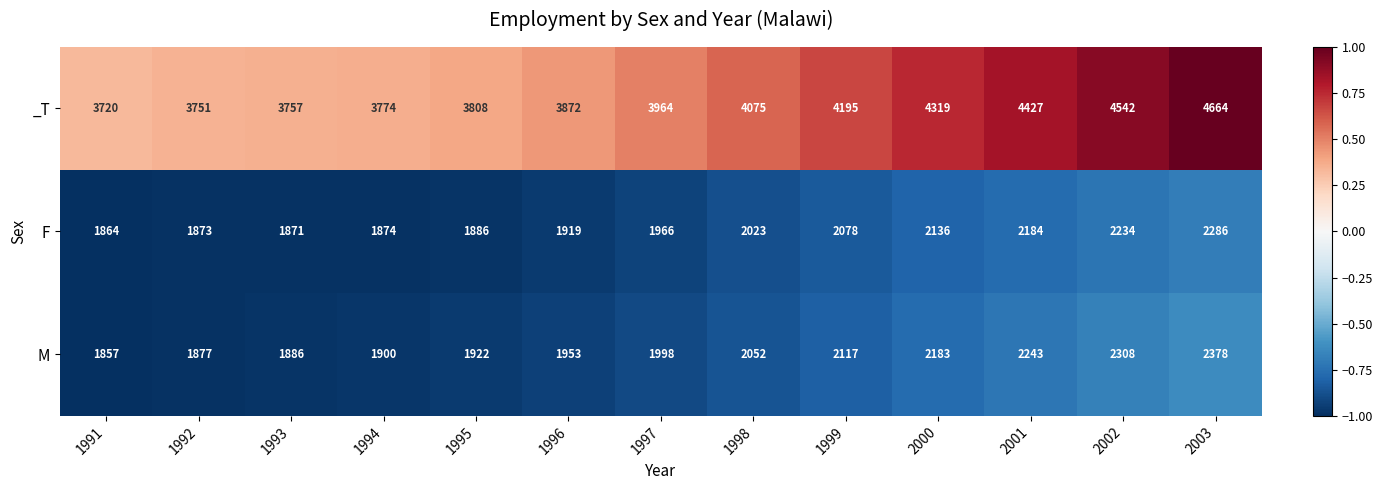

Which series changed the most between 1993 and 1996?

_T